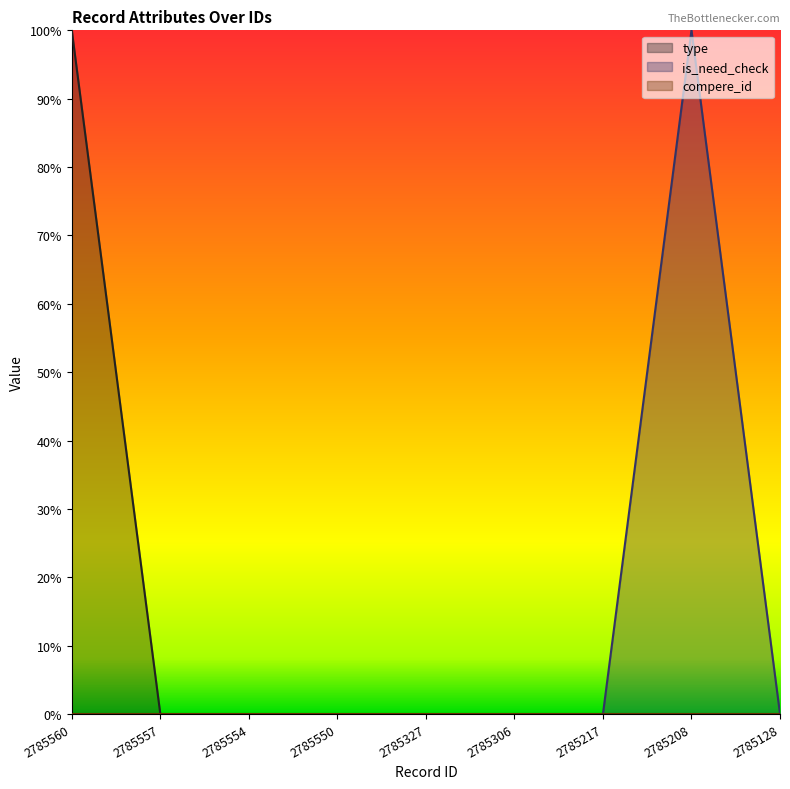

True or false: is_need_check has a value of 0 at 2785327.

True